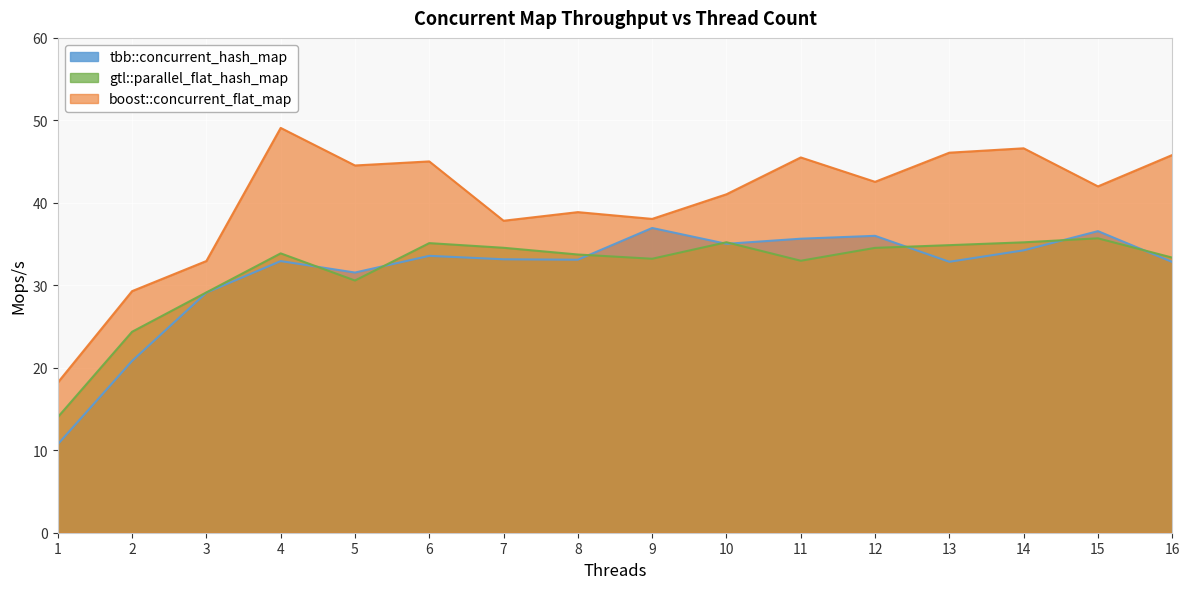

What is the value of the tbb::concurrent_hash_map point at the 8th from the left?

33.1